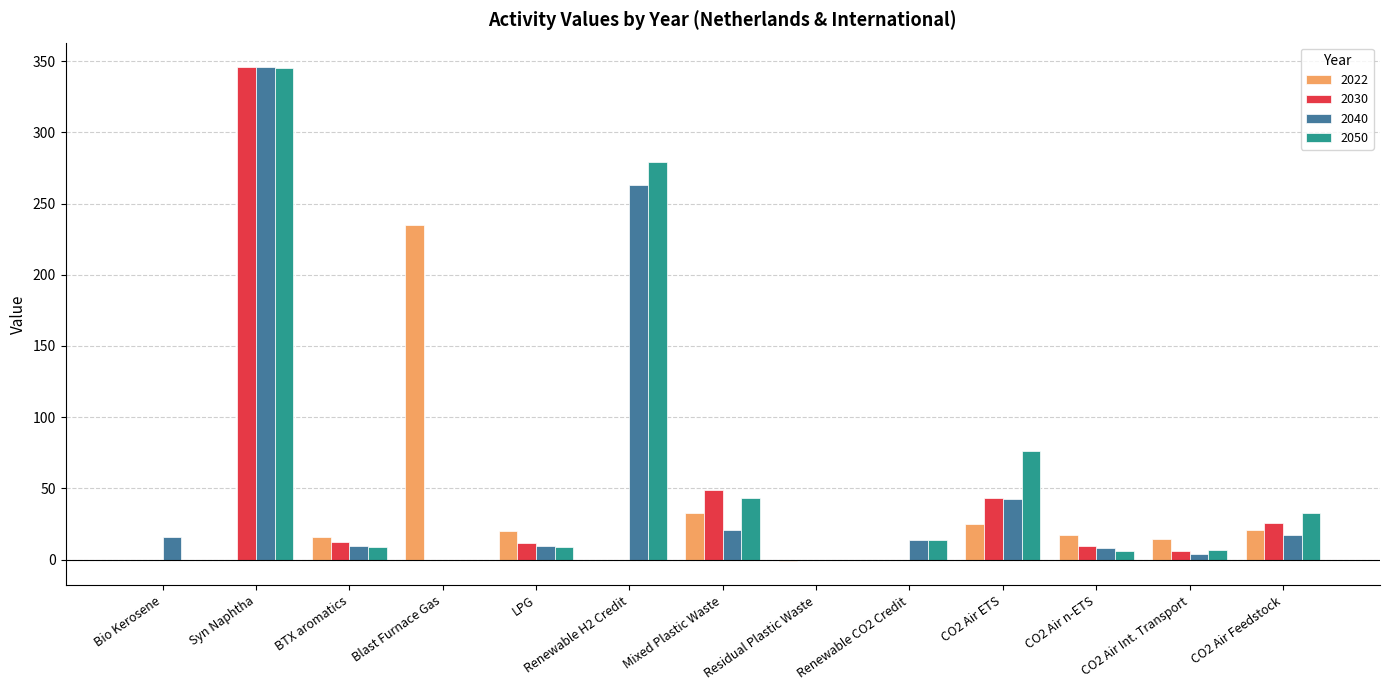

How many series are shown in this chart?

4